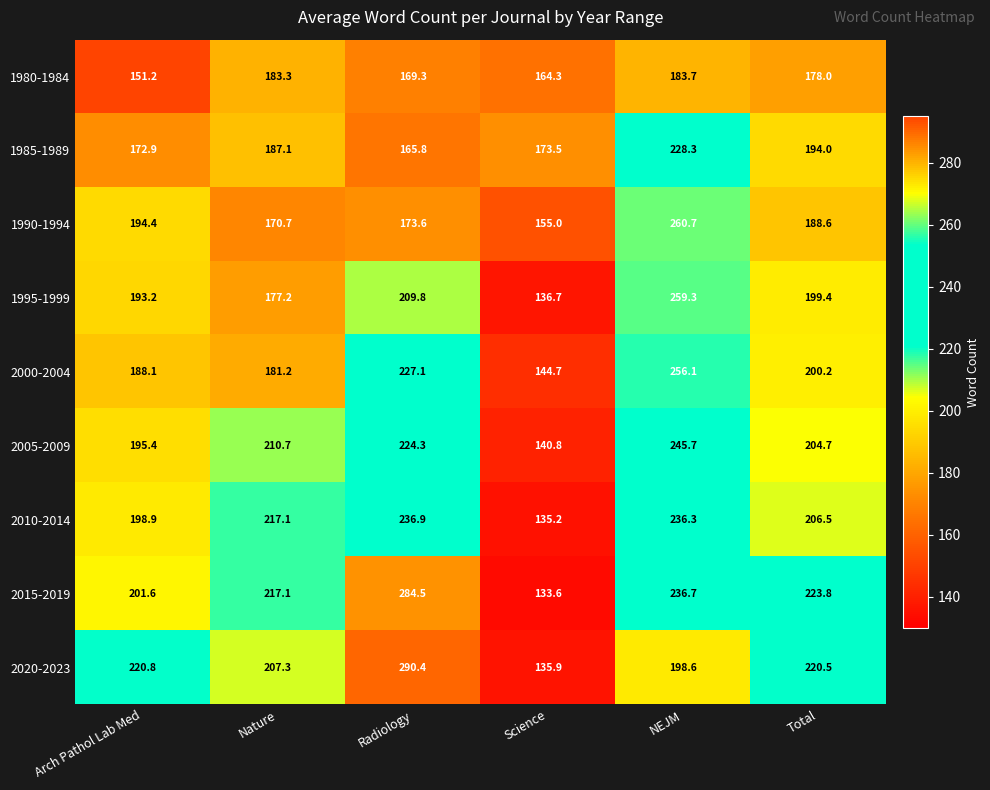

At how many categories does at least one series exceed 160?

6